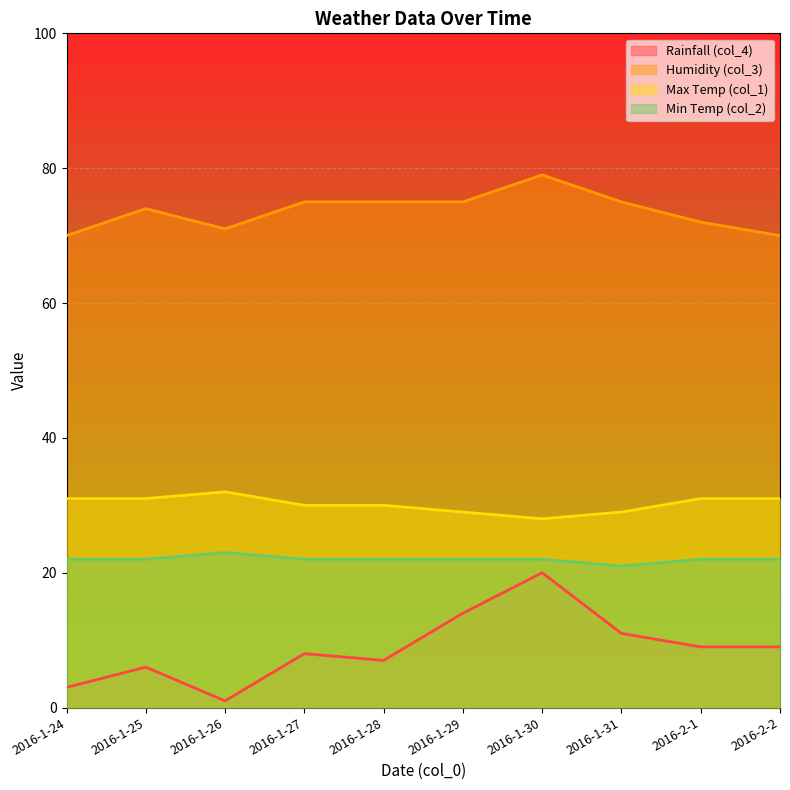

What position from the right is 2016-1-29?

5